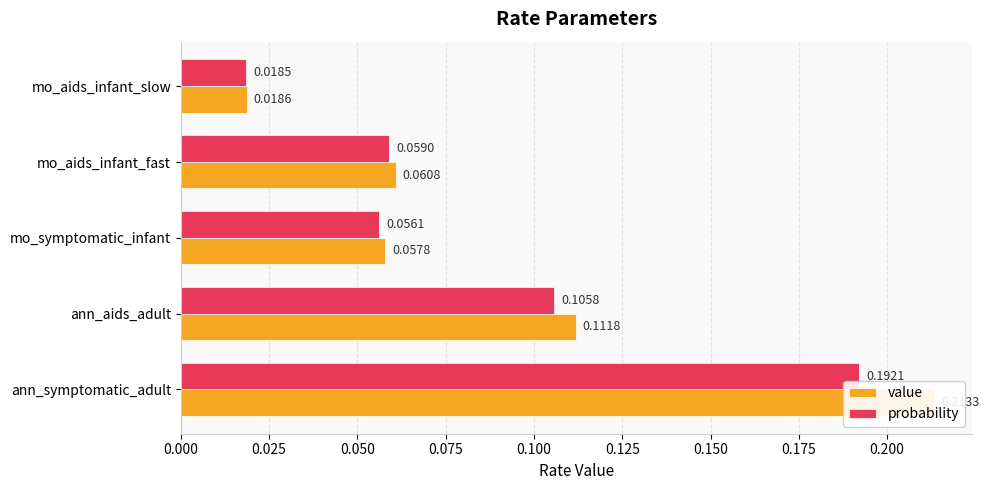

What are all the series names shown in the legend?

value, probability